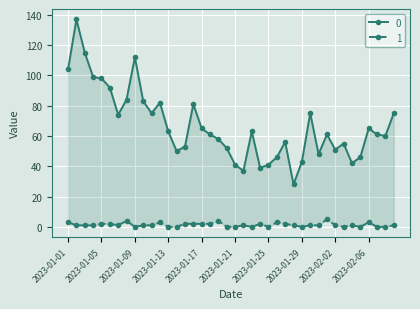

What is the average value of the 0 series?

67